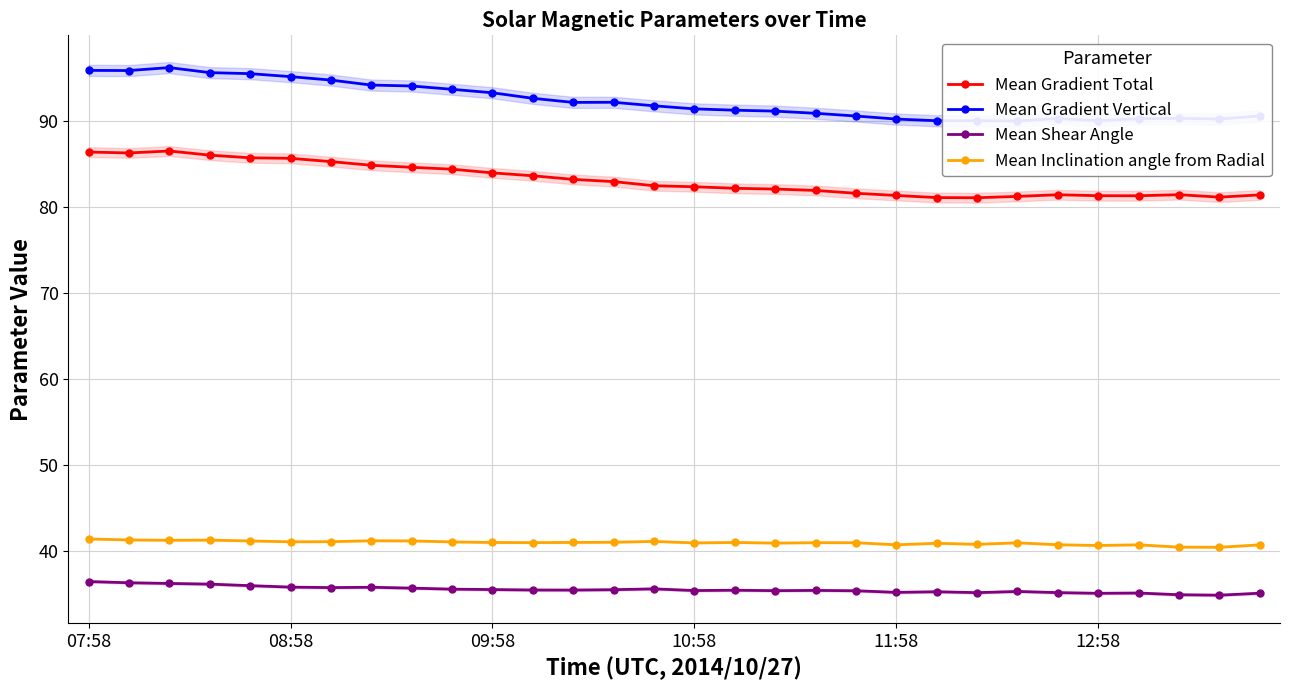

Is it true that Mean Inclination angle from Radial equals 40.7 at 11:58?

True